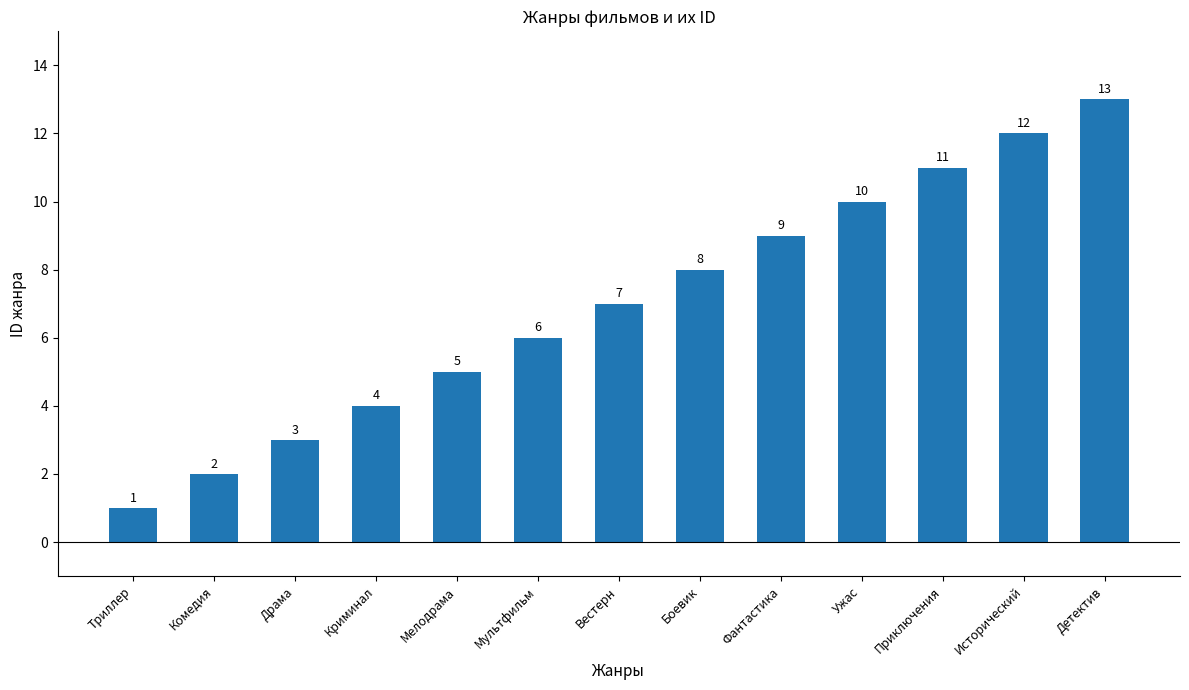

How many data points does each series have?

13